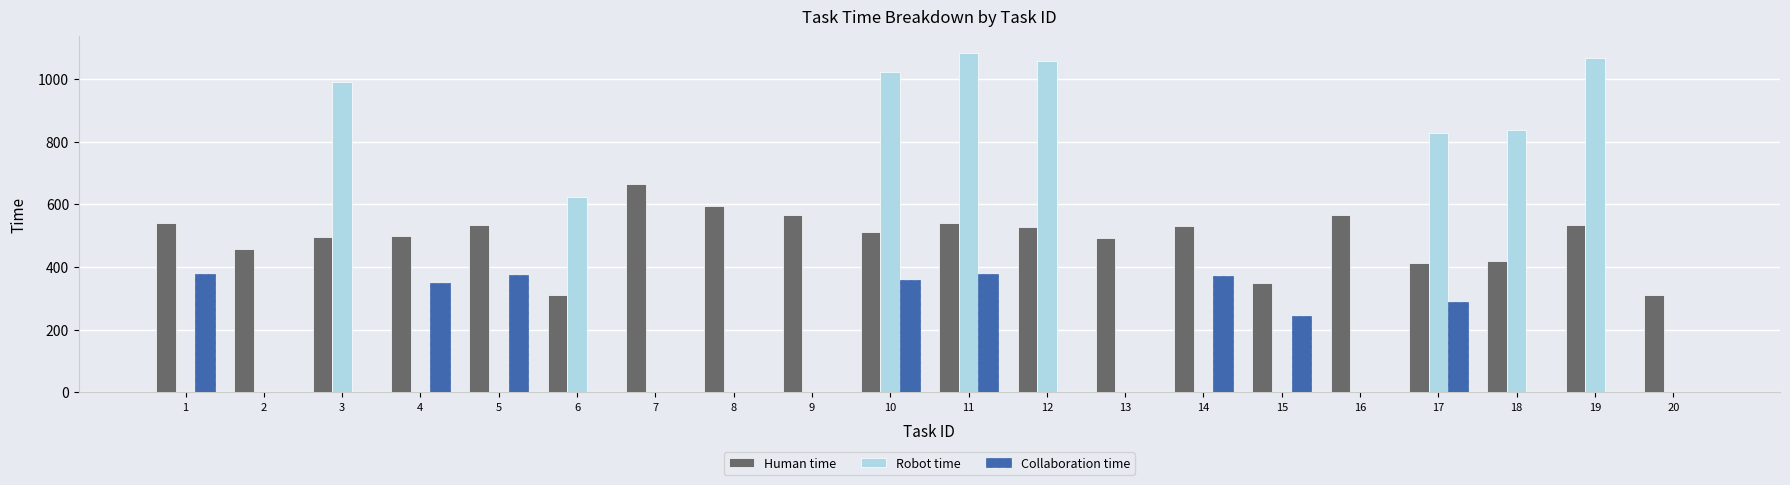

At which category does the chart reach its peak across all series?

11